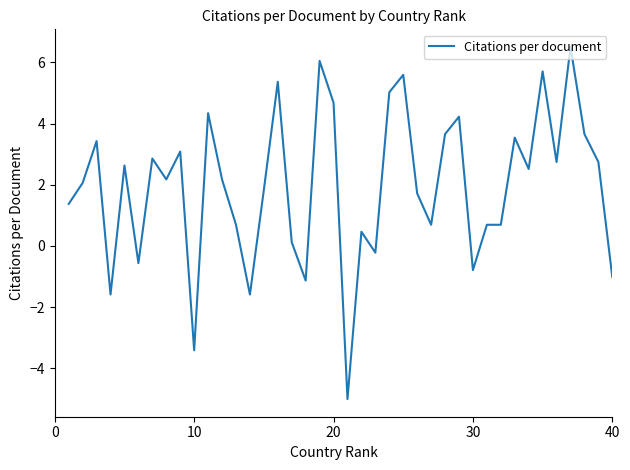

What is the minimum value shown in the chart?

-5.0